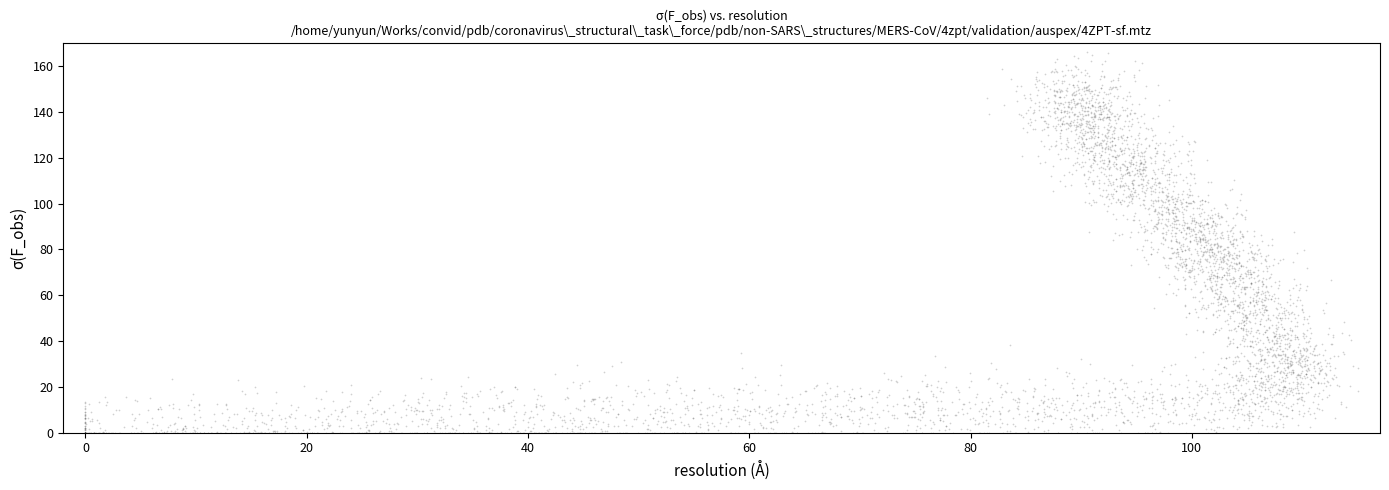

What is the range of Y values (max minus min)?

166.1